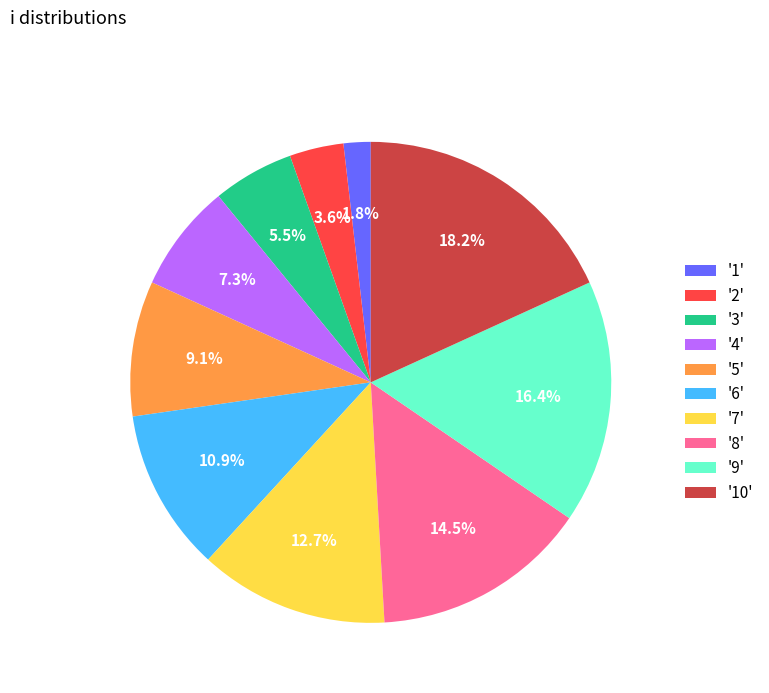

Count the number of slices in the pie.

10